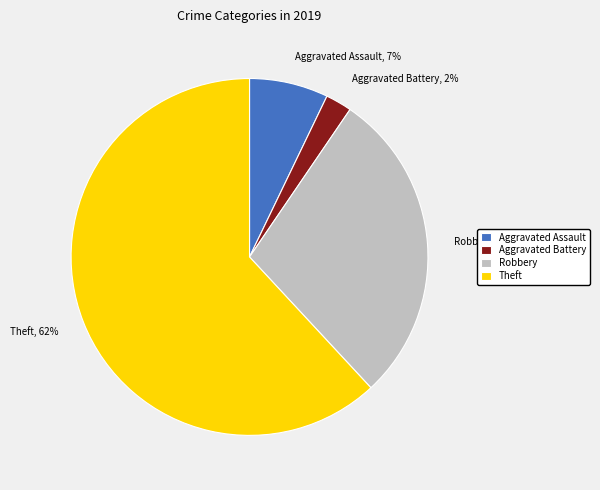

Is there any slice that represents more than half of the pie?

Yes